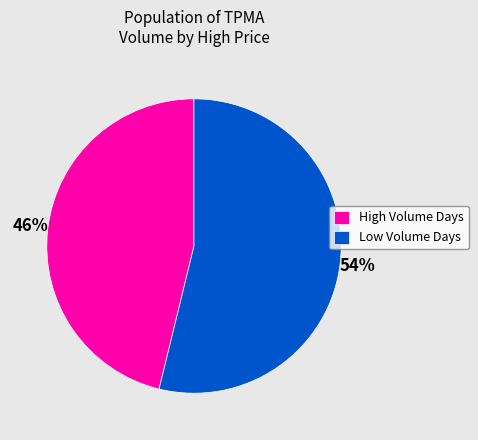

True or false: Low Volume Days accounts for 54% of the total.

True